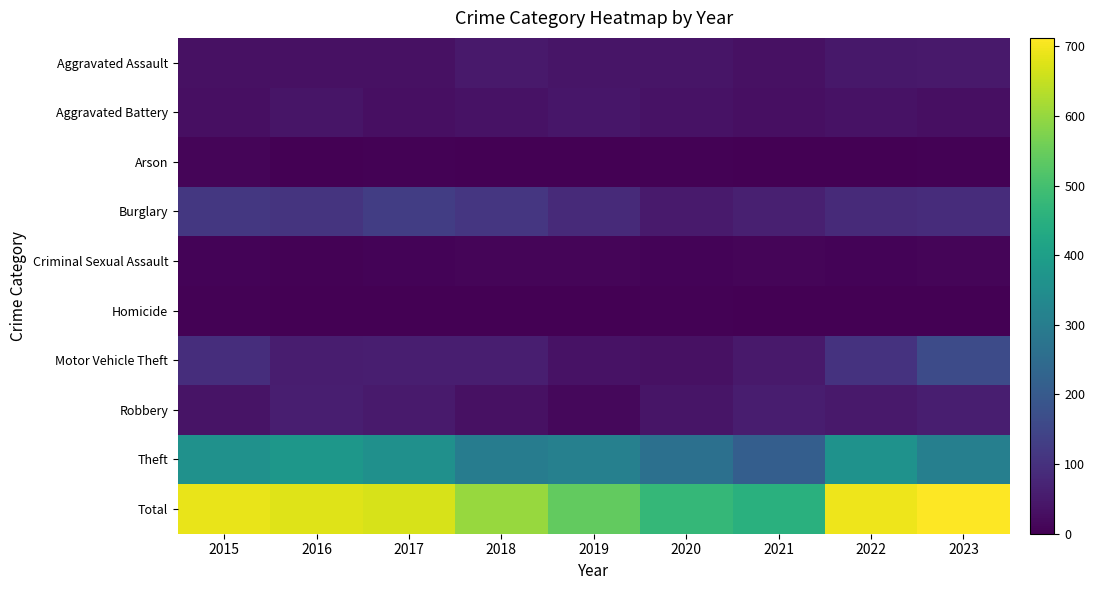

What is the greatest value displayed?

712